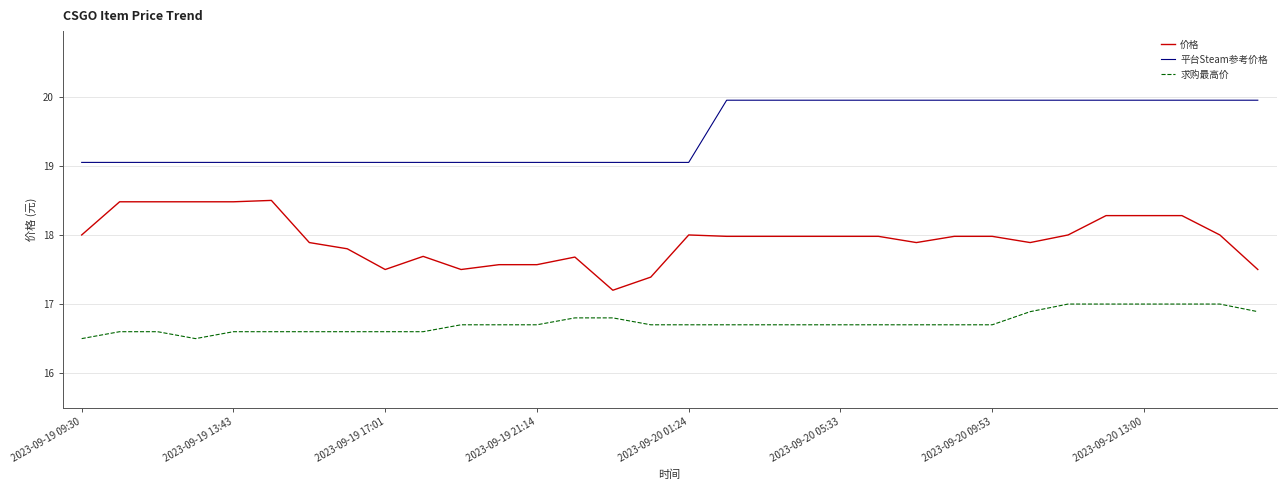

What is the lowest value of the 平台Steam参考价格 series?

19.1